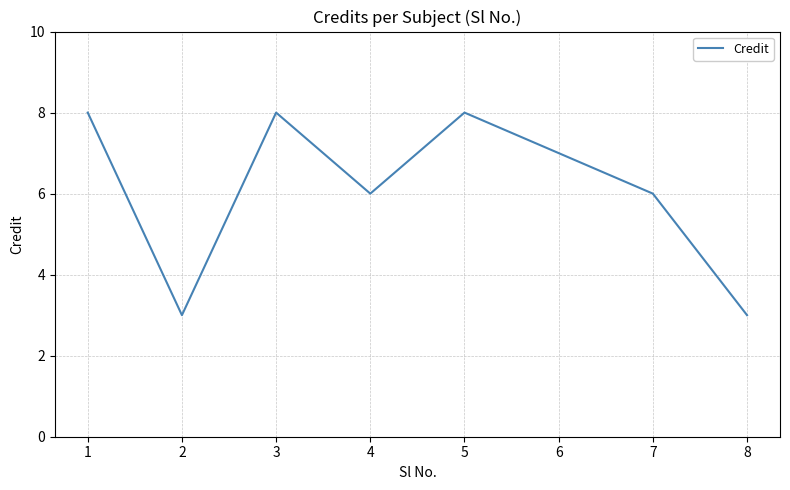

What is the sum of the values at 4 and 2?

9